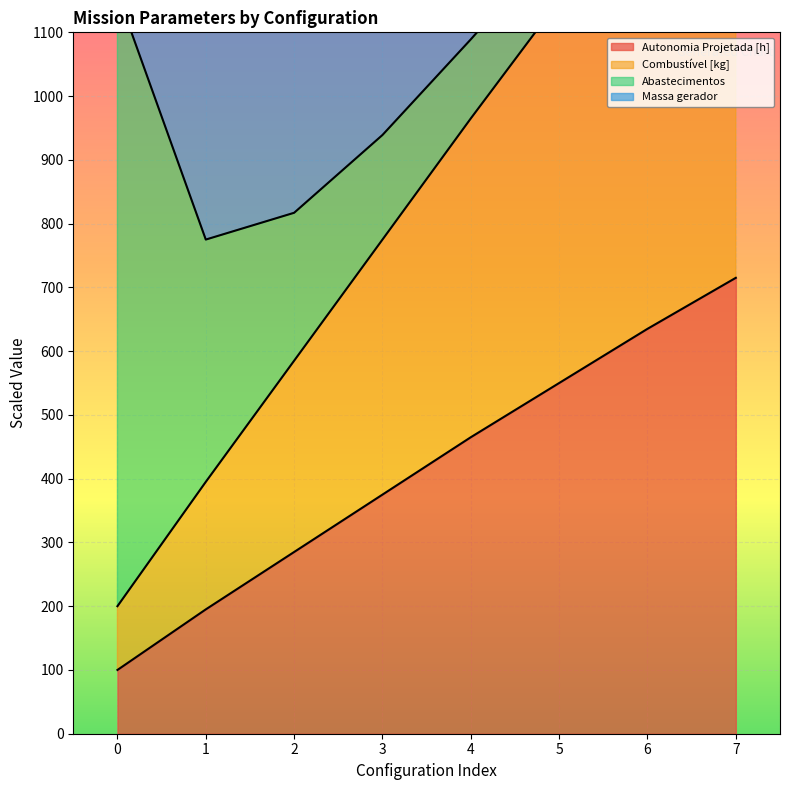

True or false: Combustível [kg] and Autonomia Projetada [h] intersect in this chart.

False